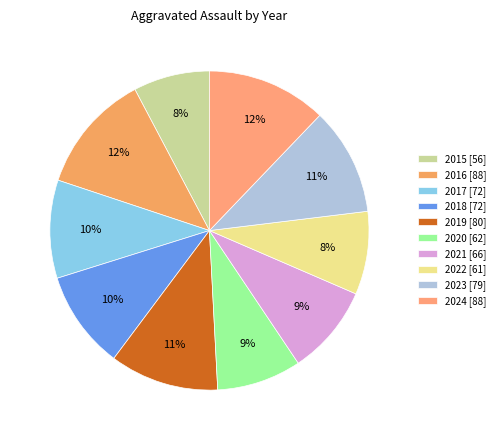

What is the largest slice in the pie chart?

2016